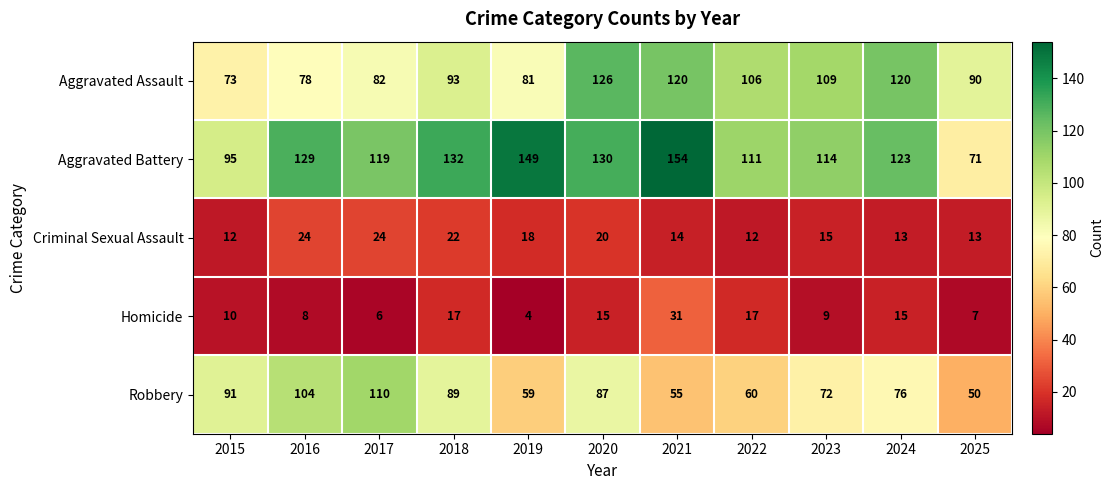

What is the average value of the Homicide series?

13